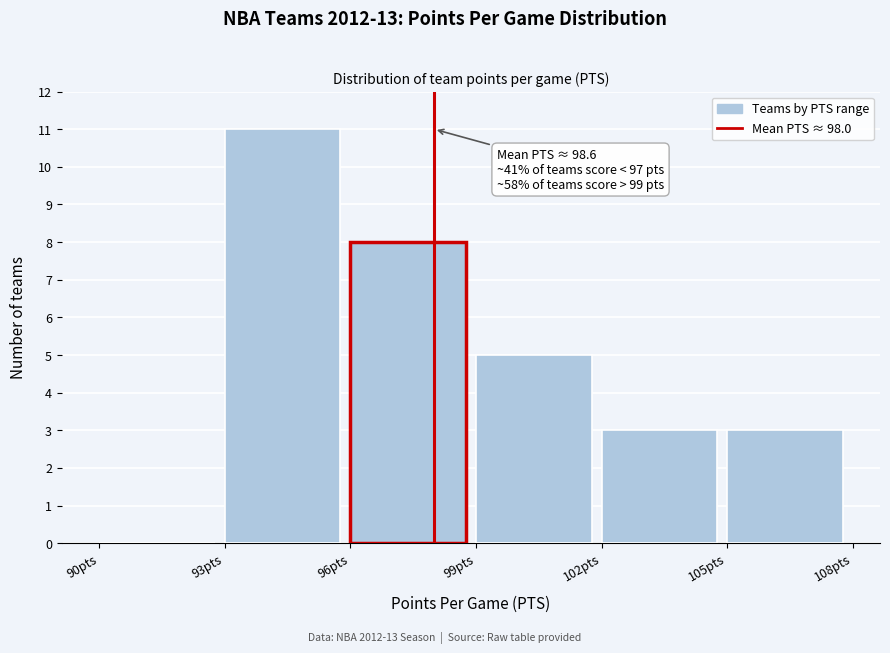

Over which range of the x-axis is the bar tallest?

93 to 96